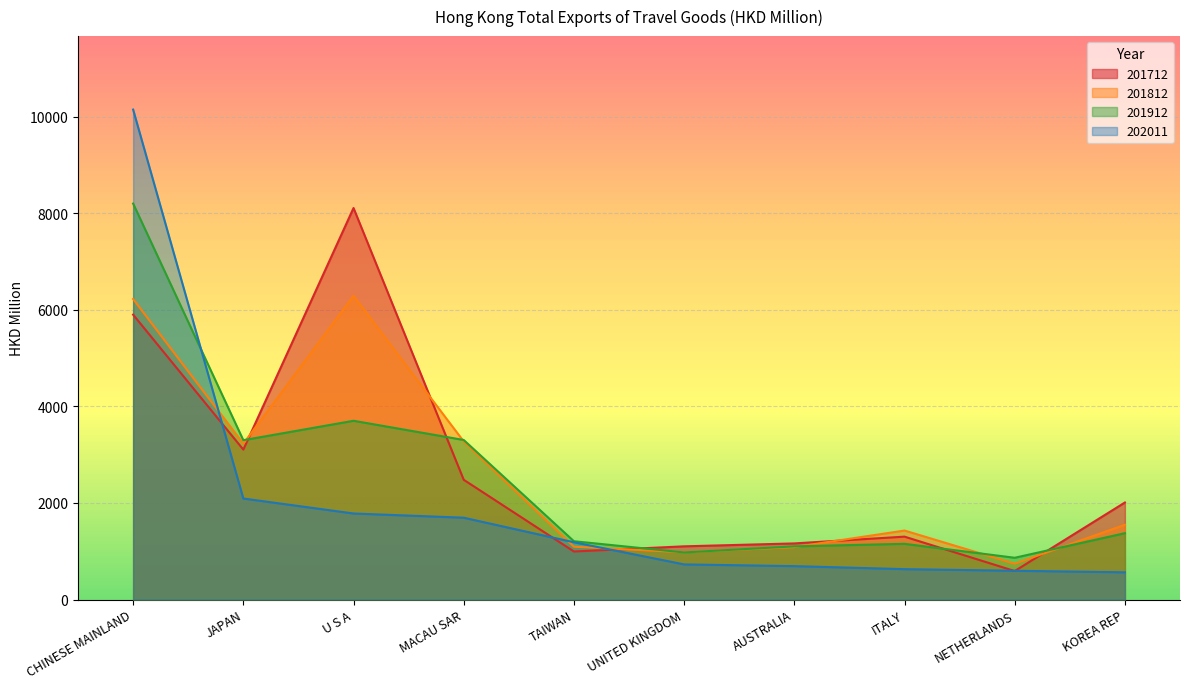

What is the difference between the 202011 values at CHINESE MAINLAND and AUSTRALIA?

9457.4